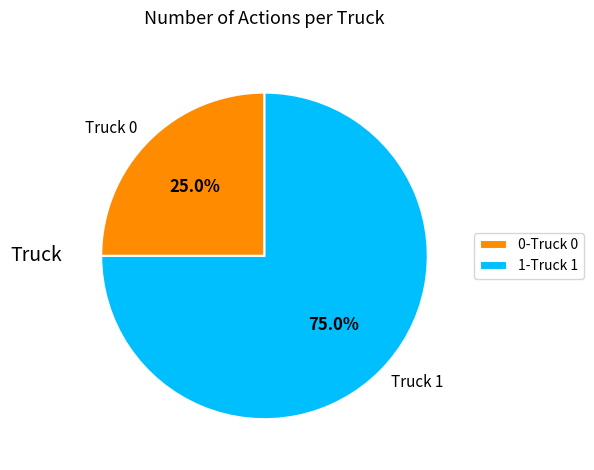

Which category has the smallest portion of the pie?

Truck 0